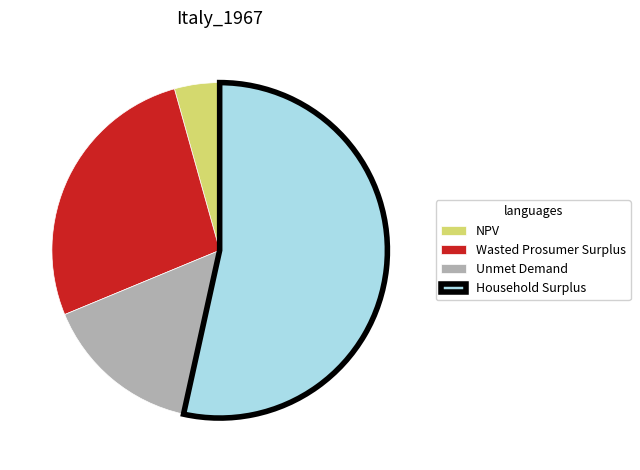

Approximately how many times larger is the value at Household Surplus compared to NPV?

12.3